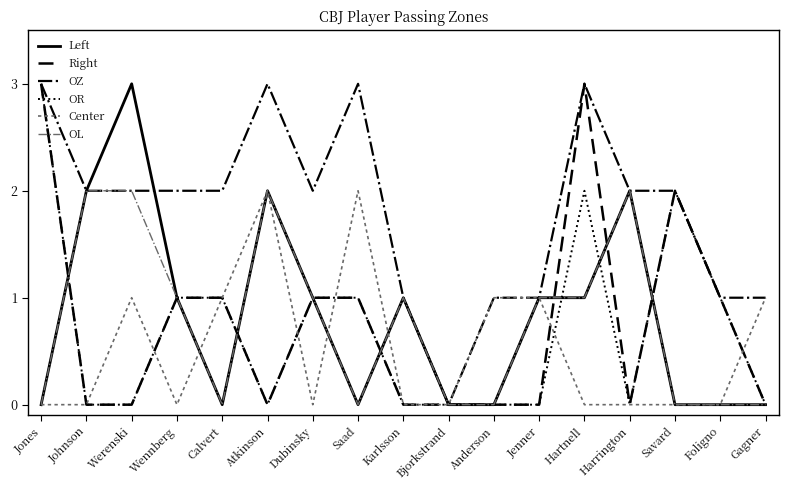

What position from the left is Jones?

1